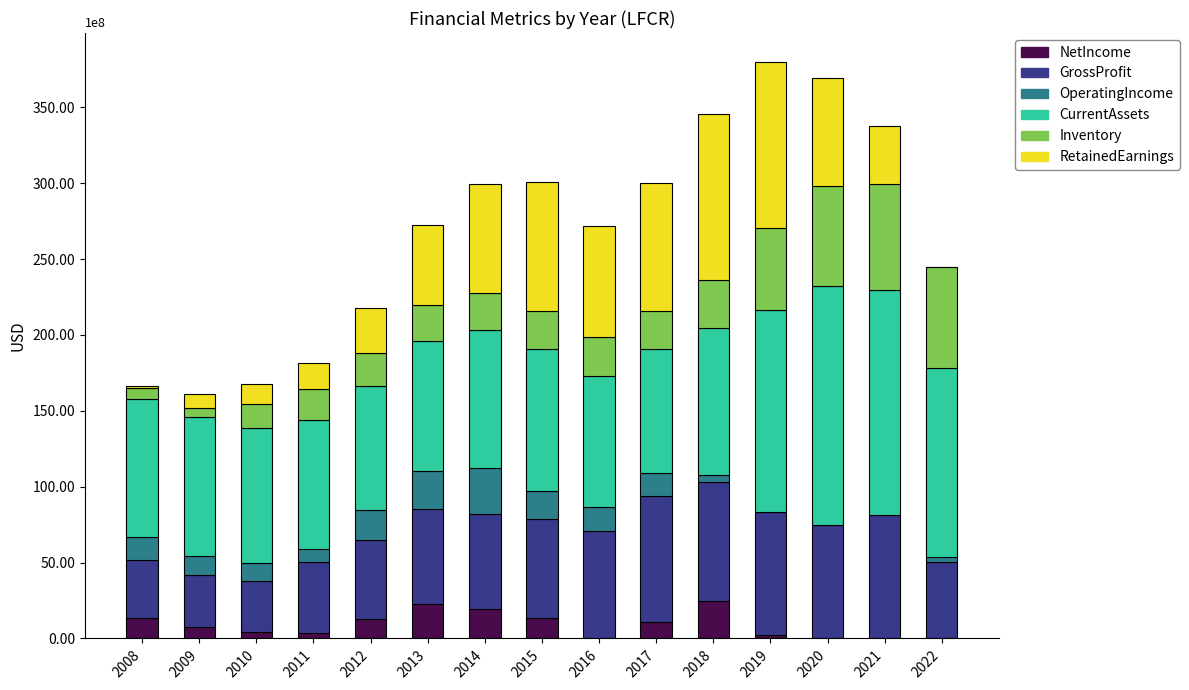

Which has a higher value, 2013 or 2018?

2018